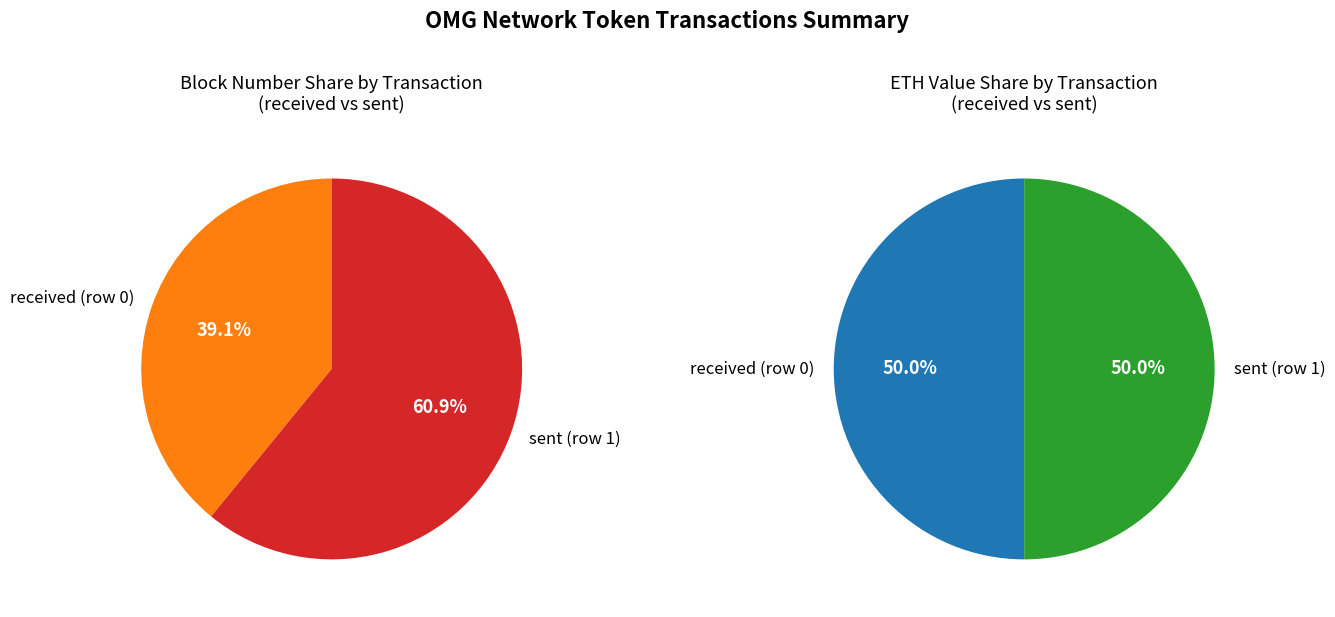

The sent (row 1) slice represents 61% of the pie. True or false?

True